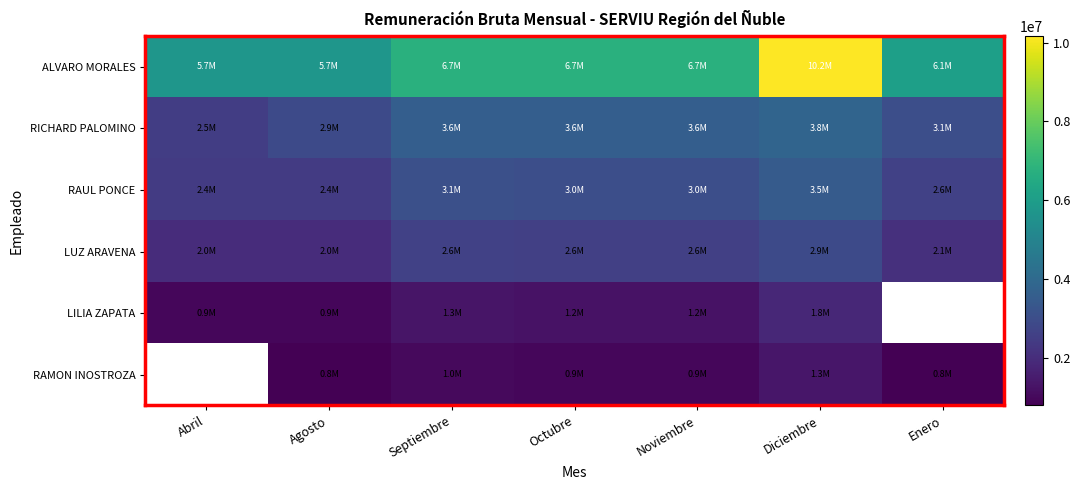

What is the difference between the highest and lowest values at Octubre?

5785784.0